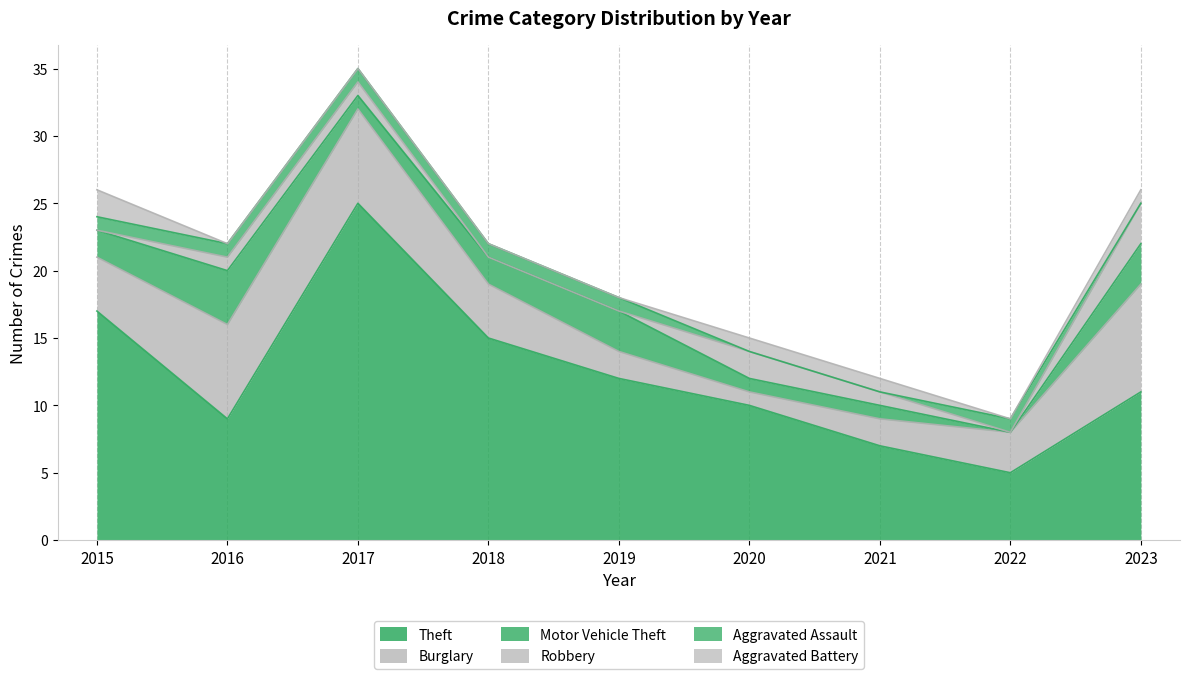

What is the sum of the Burglary values at 2019 and 2016?

9